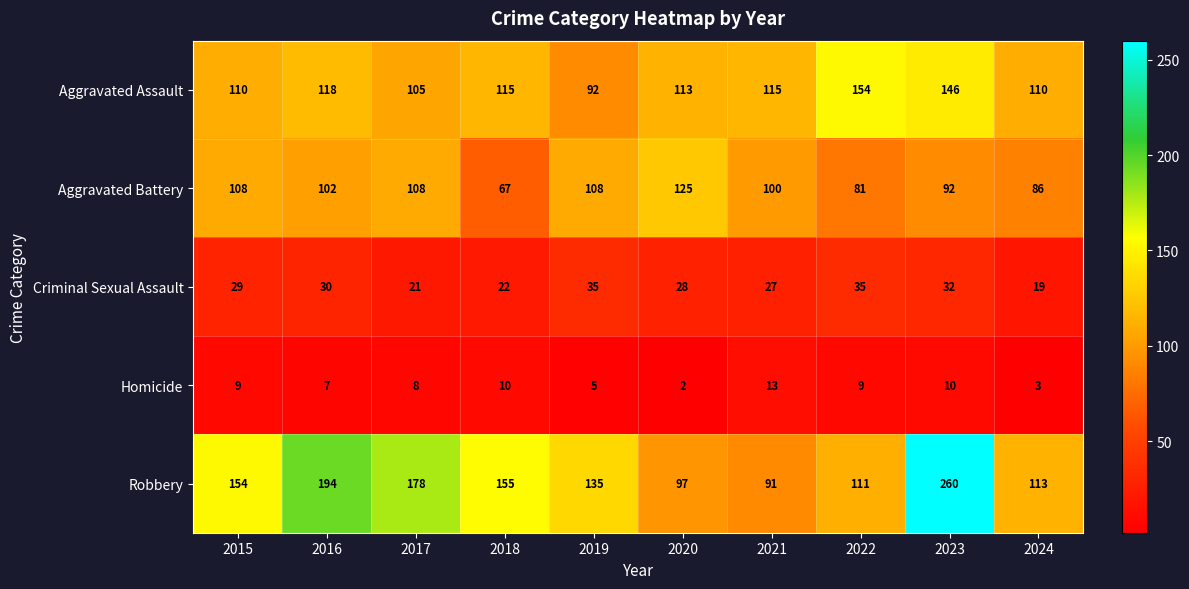

At which category does the chart reach its minimum across all series?

2020